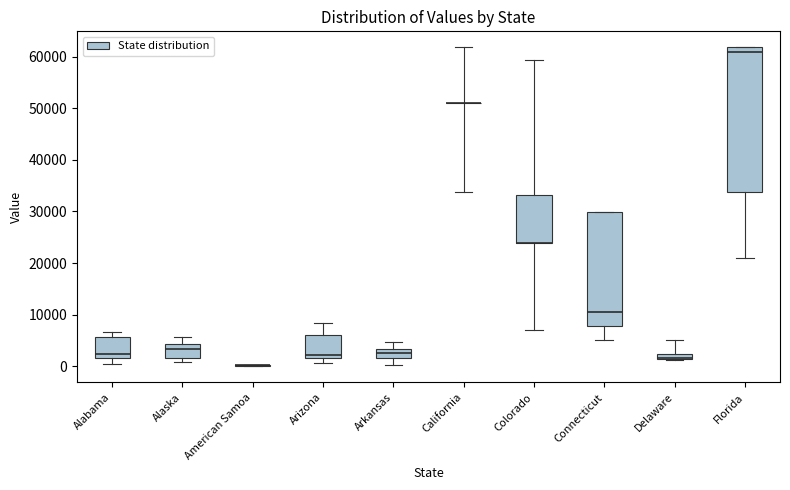

Where does the upper whisker of the box for Arizona end on the y-axis? The values are not printed on the chart, so give them approximately, as read against the axis.

8000